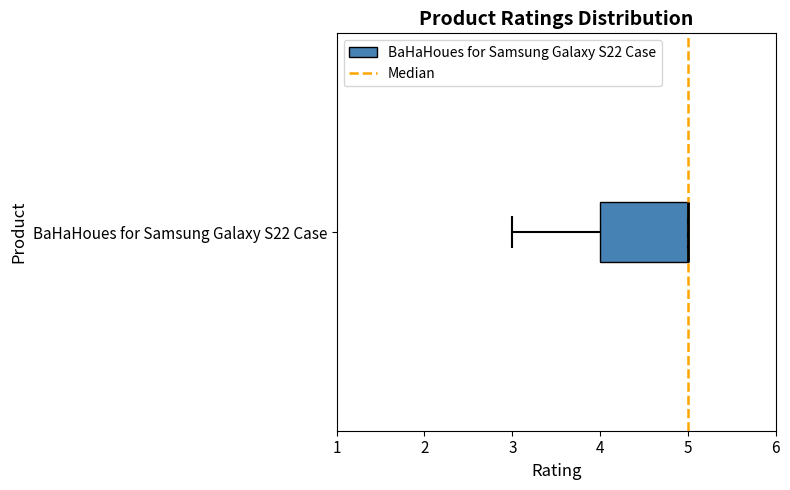

Transcribe this box plot: give where the median line is, the range the box spans, and where the two whiskers end, as read against the x-axis. The values are not printed on the chart, so give them approximately, as read against the axis.

median 5 (drawn on the box's right edge), box 4 to 5, whiskers 3 to 5